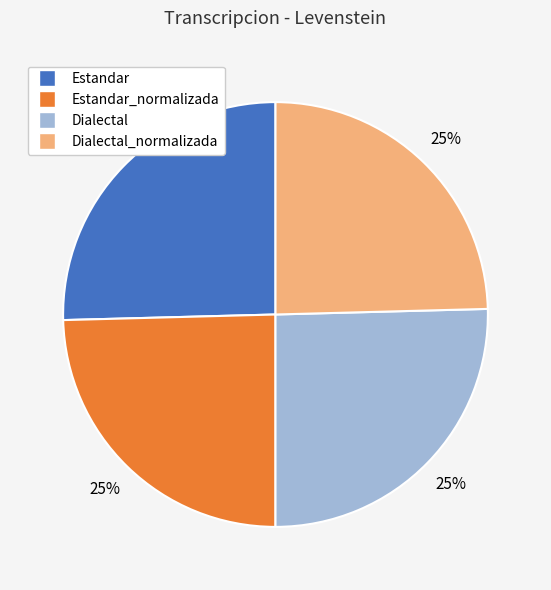

Is there a majority slice in this chart?

No